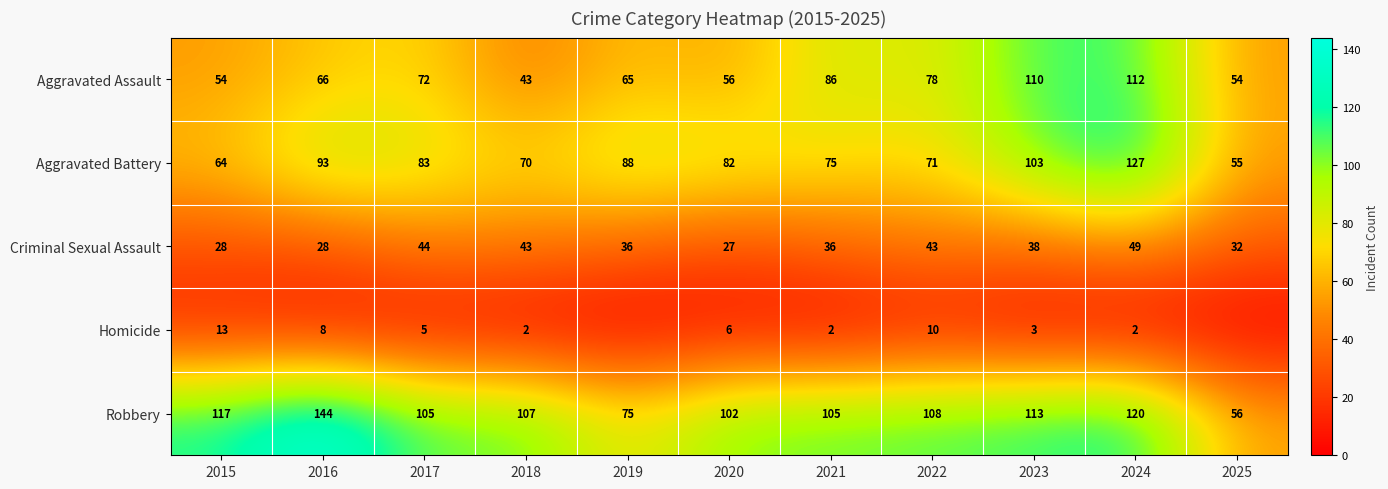

What is the difference between the maximum and minimum values in the Aggravated Assault series?

69